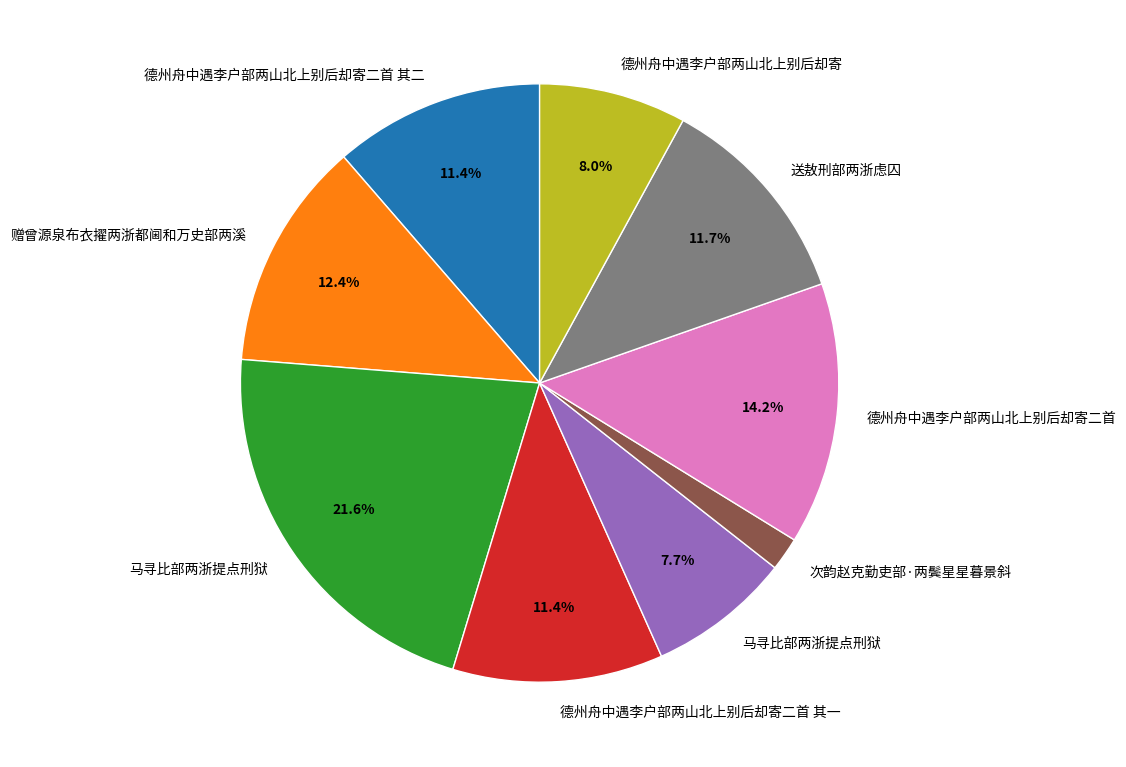

To the nearest percent, what is the average slice percentage?

11%